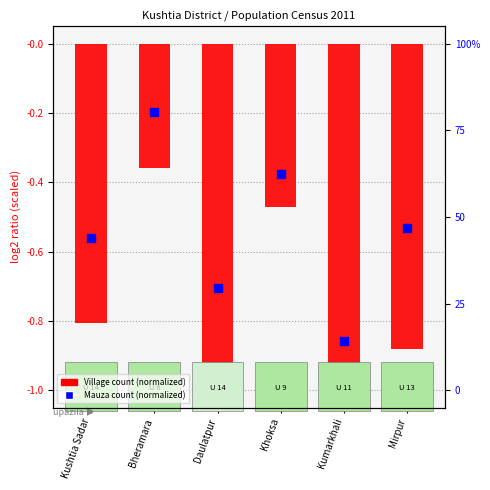

Which series contains the highest Y value?

Mauza count (normalized)